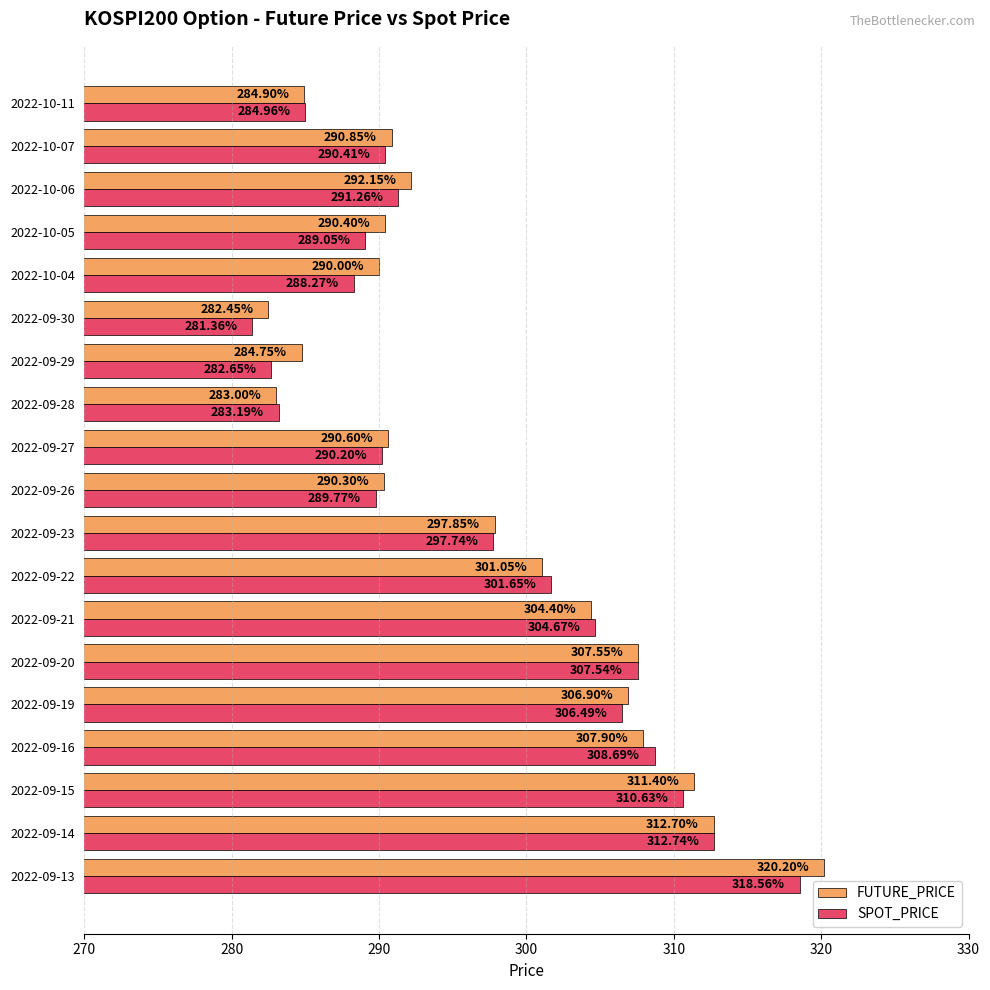

Between 2022-09-20 and 2022-09-21, which series saw the biggest shift?

FUTURE_PRICE